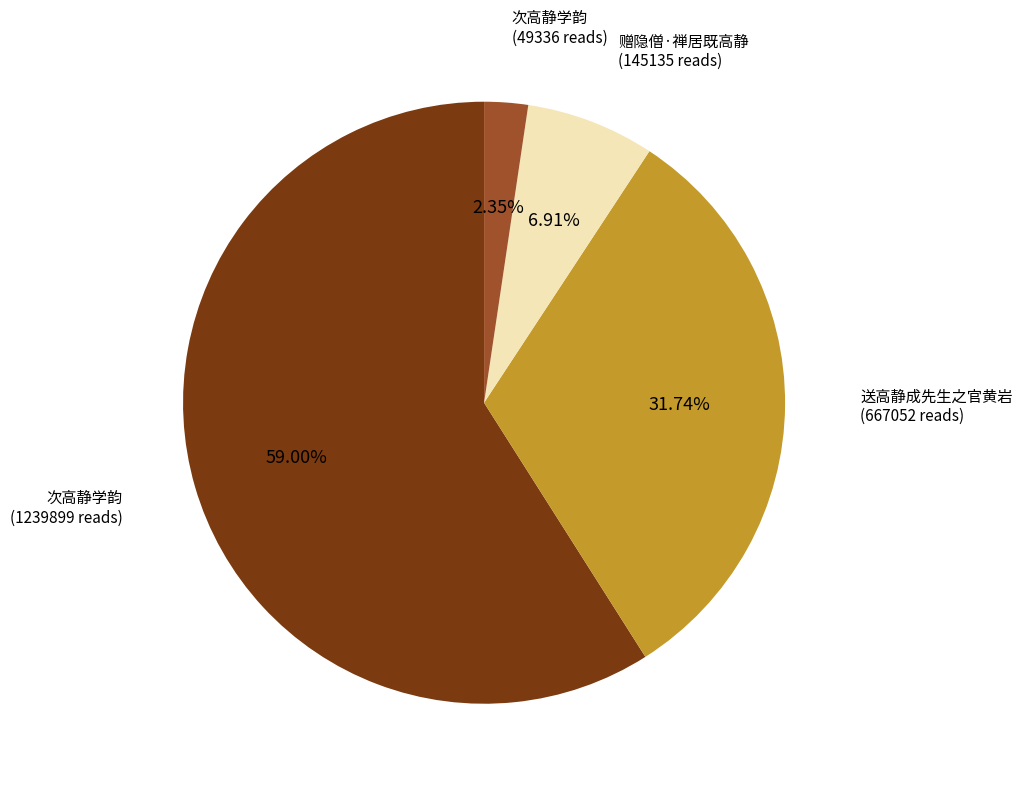

Is there any slice that represents more than half of the pie?

Yes